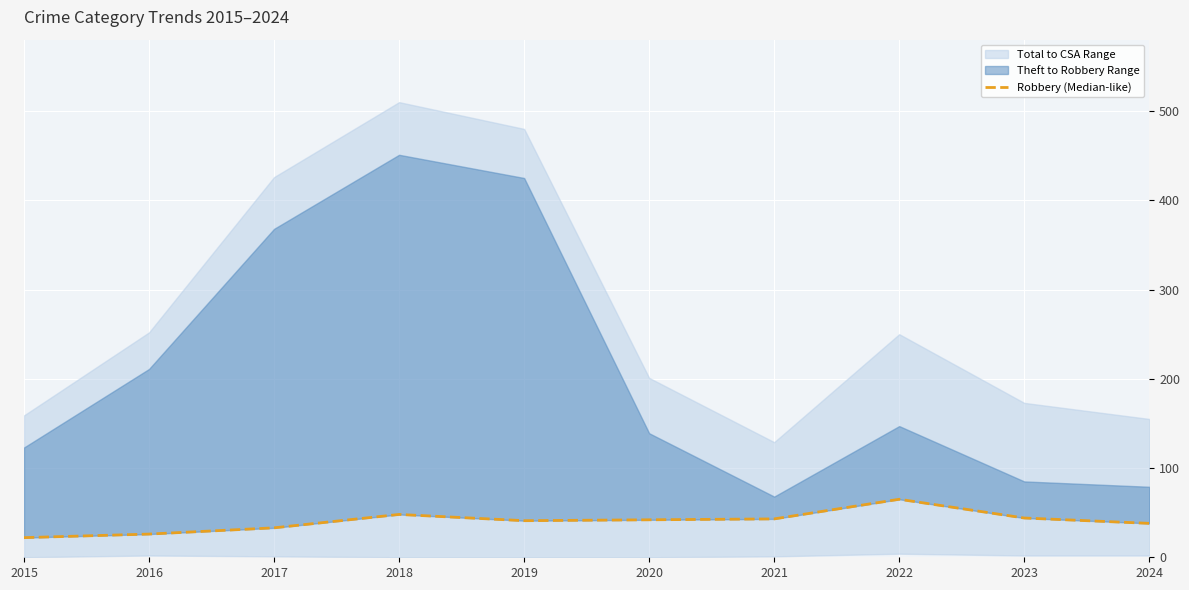

True or false: the data shows 43 at 2021.

True